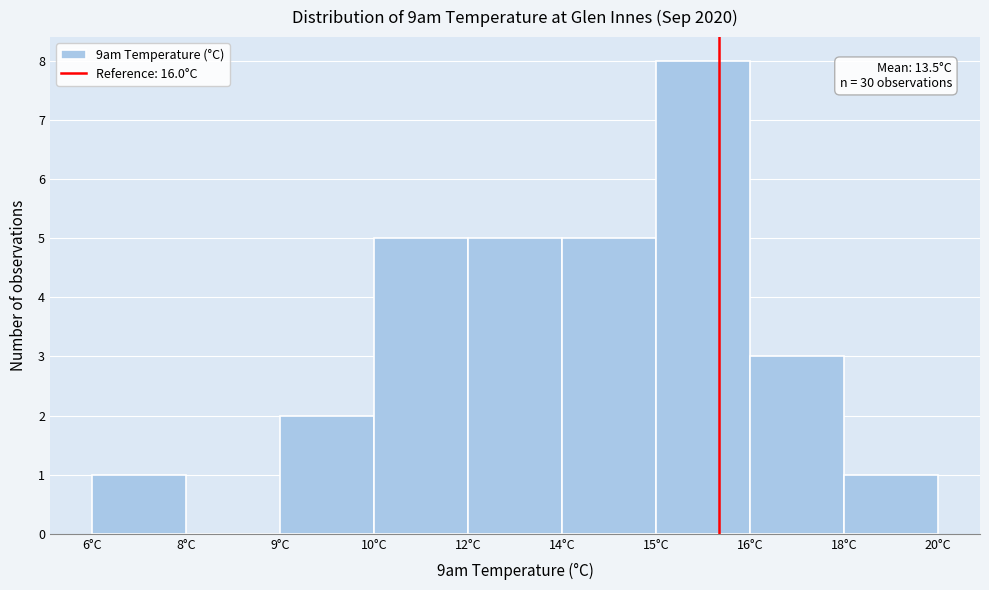

Reading left to right, extract all data points from this chart.

6°C=1	8°C=0	9°C=2	10°C=5	12°C=5	14°C=5	15°C=8	16°C=3	18°C=1